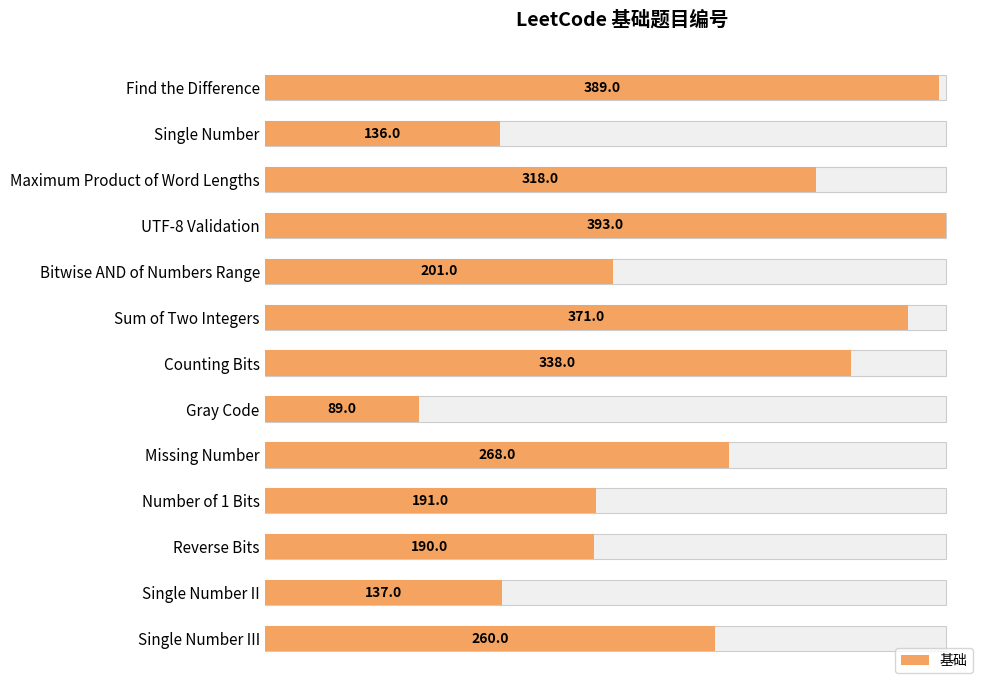

Reading right to left, list all the values displayed in this chart.

260	137	190	191	268	89	338	371	201	393	318	136	389